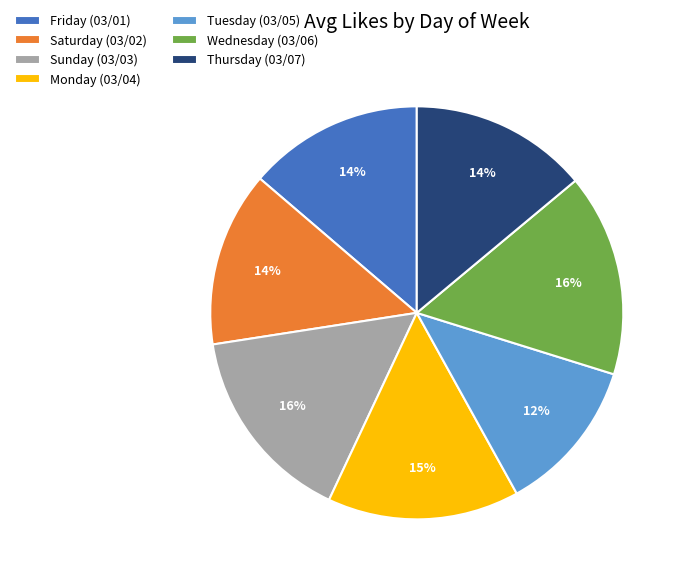

Count the number of slices in the pie.

7